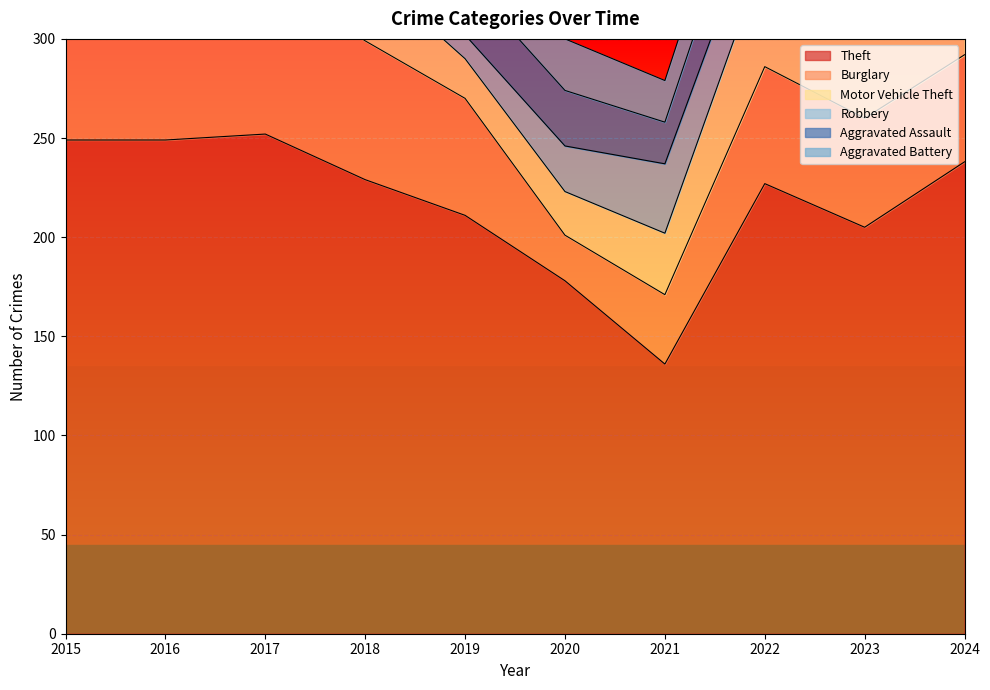

What is the value of the Aggravated Assault point at the 5th from the left?

28